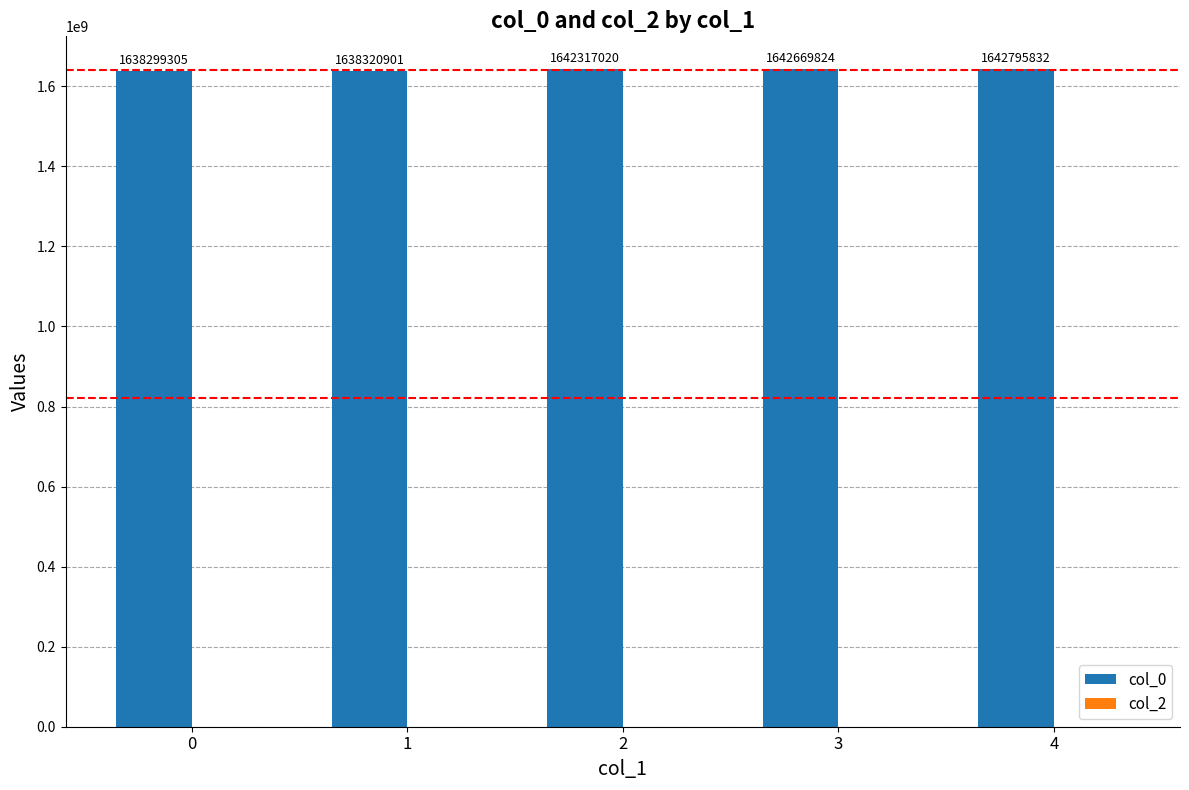

Between 4 and 3, which is larger?

4